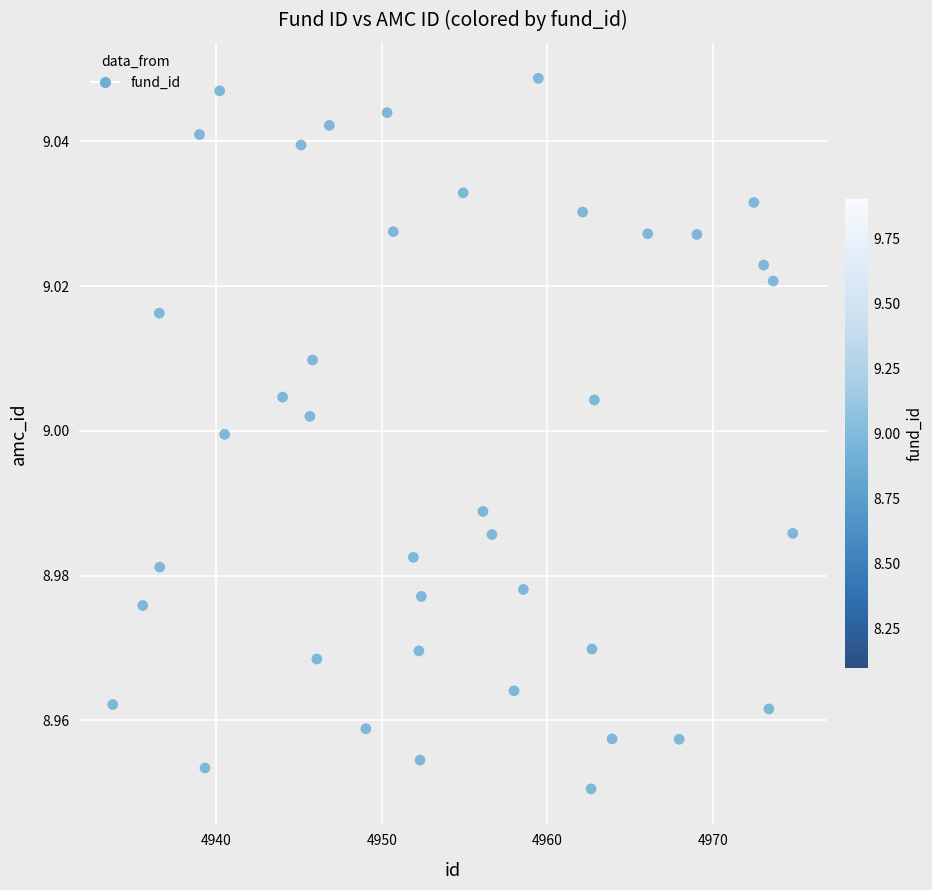

How many points are shown in the scatter plot?

40